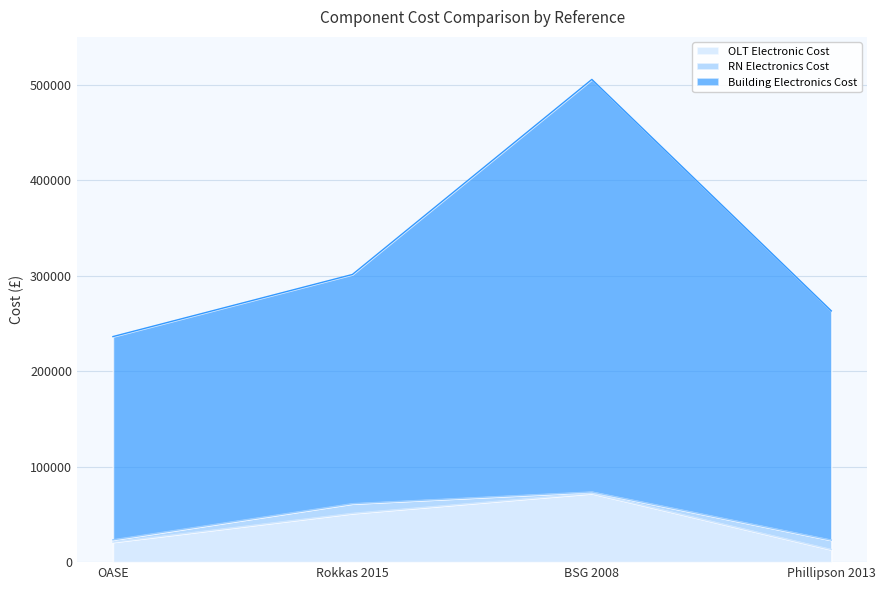

What is the lowest value of the OLT Electronic Cost series?

13200.0